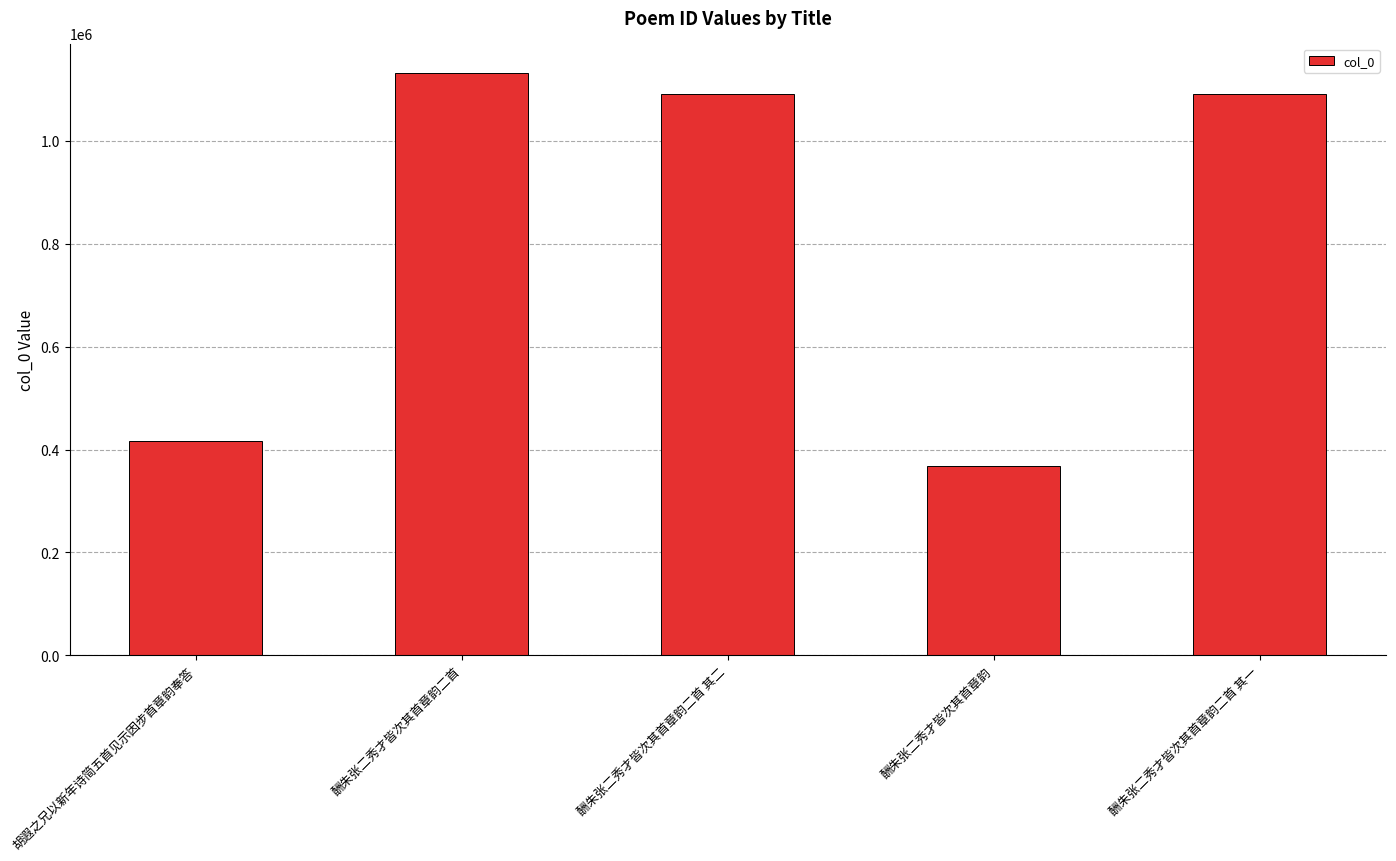

What is the value of the 5th bar from the left?

1090971